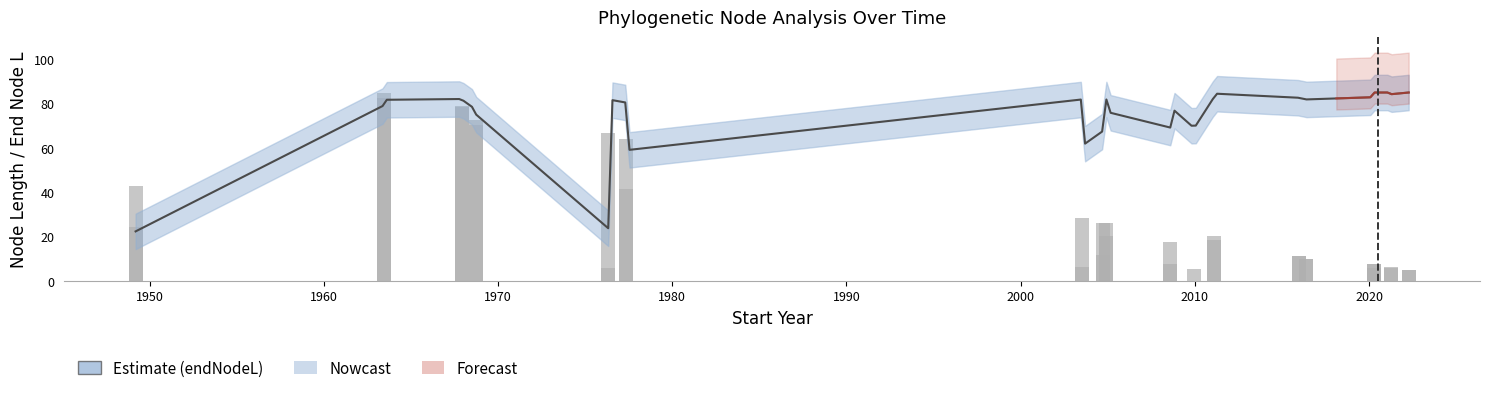

What is the greatest value displayed?

85.0